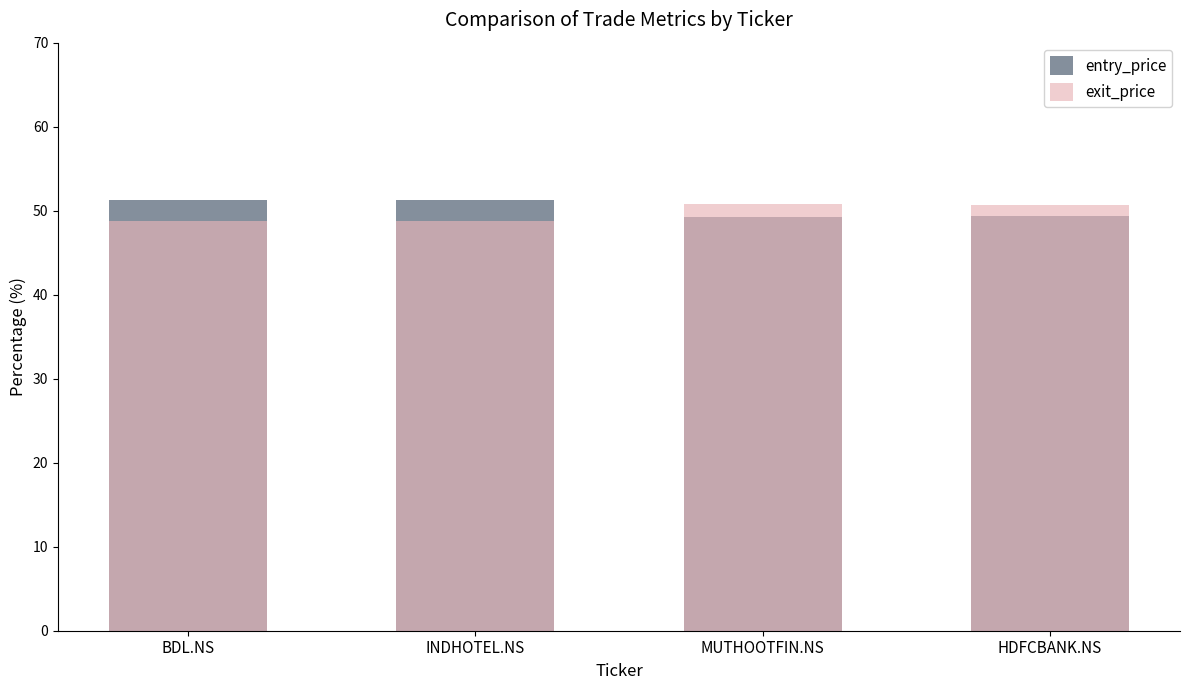

What is the label of the 4th bar from the left?

HDFCBANK.NS